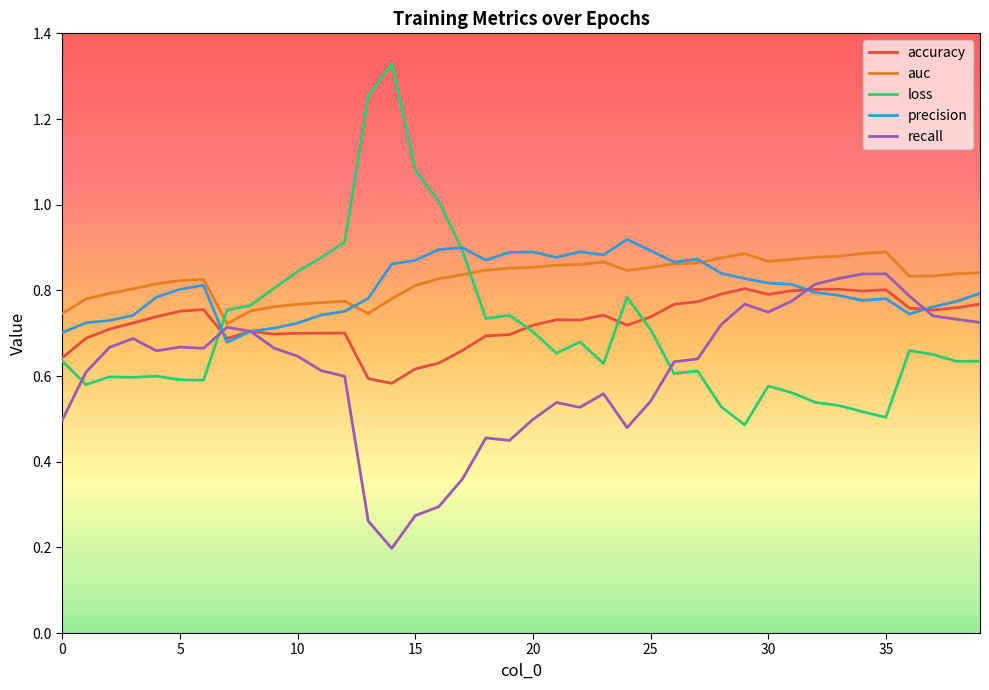

Which series has the largest range (max minus min)?

loss